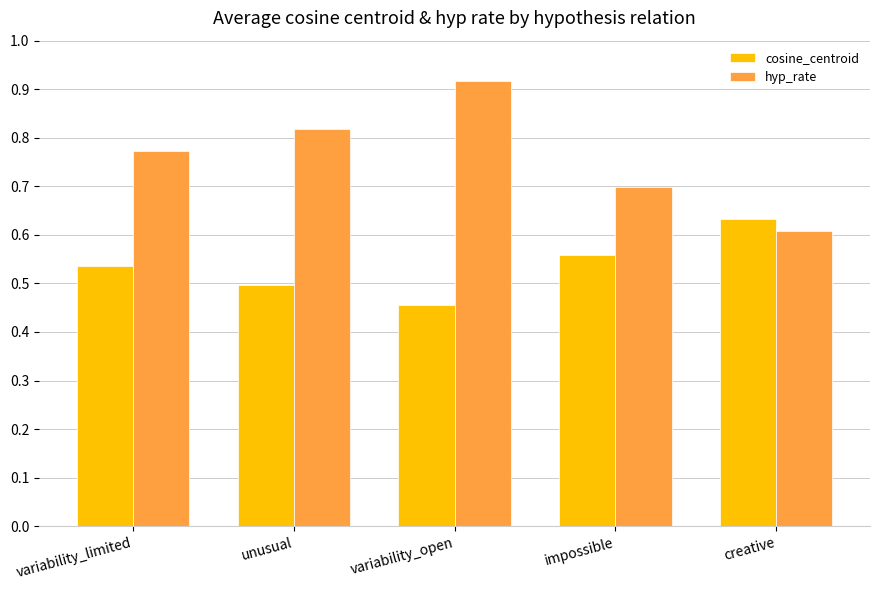

Which series has the largest total across all categories?

hyp_rate